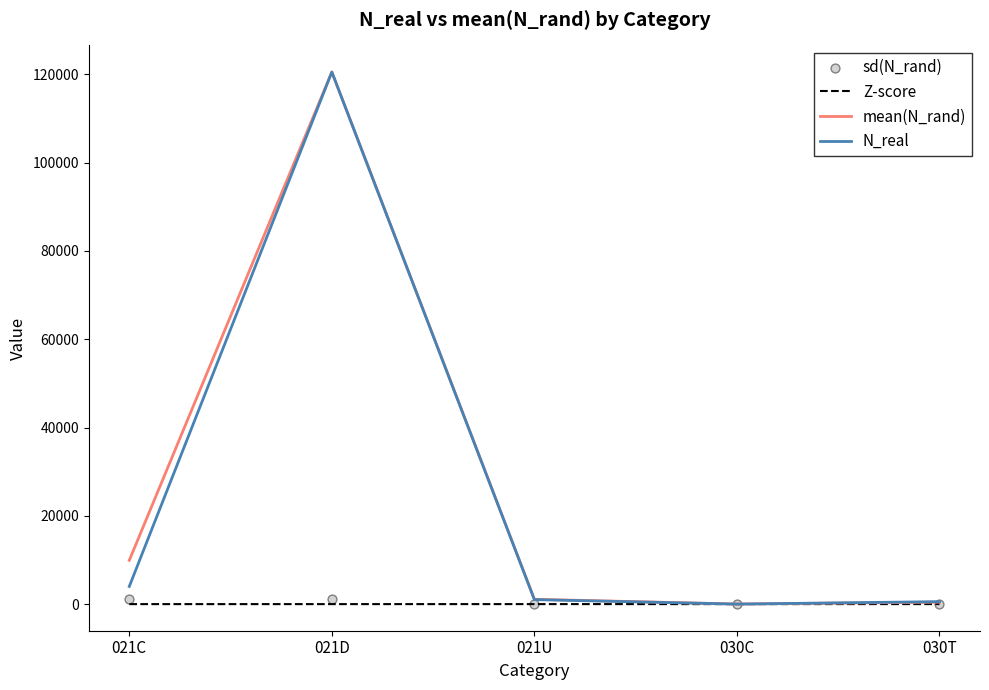

At how many categories does at least one series exceed 111616?

1